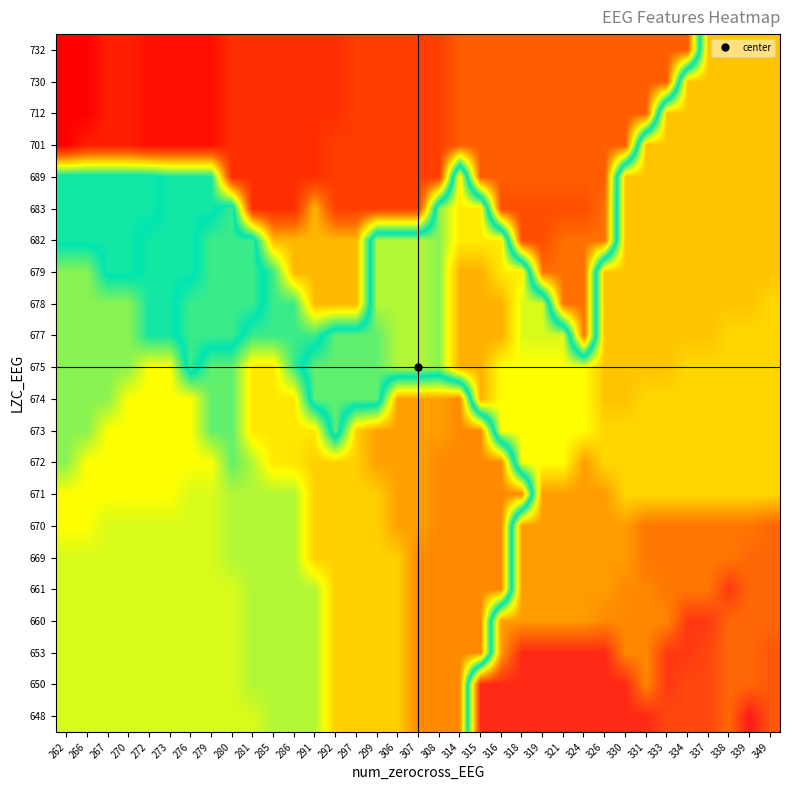

Reading left to right, what are all the values shown in this chart?

648: 262=29	266=29	267=29	270=29	272=29	273=29	276=29	279=29	280=29	281=29	285=30	286=30	291=30	292=26	297=26	299=26	306=26	307=23	308=23	314=23	315=53	316=53	318=53	319=53	321=53	324=53	326=53	330=53	331=53	333=51	334=51	337=51	338=49	339=54	349=50
650: 262=29	266=29	267=29	270=29	272=29	273=29	276=29	279=29	280=29	281=30	285=30	286=30	291=30	292=26	297=26	299=26	306=26	307=23	308=23	314=23	315=53	316=53	318=53	319=53	321=53	324=53	326=53	330=53	331=47	333=52	334=51	337=51	338=49	339=49	349=50
653: 262=29	266=29	267=29	270=29	272=29	273=29	276=29	279=29	280=29	281=30	285=30	286=30	291=30	292=26	297=26	299=26	306=26	307=23	308=23	314=23	315=23	316=46	318=53	319=53	321=53	324=53	326=53	330=47	331=47	333=52	334=52	337=51	338=49	339=49	349=50
660: 262=29	266=29	267=29	270=29	272=29	273=29	276=29	279=29	280=29	281=30	285=30	286=30	291=30	292=26	297=26	299=26	306=26	307=23	308=23	314=23	315=23	316=46	318=46	319=46	321=46	324=46	326=47	330=47	331=47	333=47	334=52	337=52	338=49	339=49	349=49
661: 262=29	266=29	267=29	270=29	272=29	273=29	276=29	279=29	280=29	281=30	285=30	286=30	291=30	292=26	297=26	299=26	306=26	307=23	308=23	314=23	315=23	316=23	318=46	319=46	321=46	324=46	326=46	330=47	331=47	333=48	334=48	337=48	338=52	339=49	349=49
669: 262=29	266=29	267=29	270=29	272=29	273=29	276=29	279=29	280=30	281=30	285=30	286=30	291=26	292=26	297=26	299=26	306=26	307=23	308=23	314=23	315=23	316=23	318=46	319=46	321=46	324=46	326=46	330=46	331=48	333=48	334=48	337=48	338=48	339=49	349=49
670: 262=28	266=28	267=29	270=29	272=29	273=29	276=29	279=29	280=30	281=30	285=30	286=30	291=26	292=26	297=26	299=26	306=24	307=24	308=23	314=23	315=23	316=23	318=46	319=46	321=46	324=46	326=46	330=46	331=48	333=48	334=48	337=48	338=48	339=48	349=49
671: 262=28	266=28	267=28	270=28	272=28	273=28	276=29	279=29	280=30	281=30	285=30	286=30	291=26	292=26	297=26	299=26	306=24	307=24	308=23	314=23	315=23	316=23	318=23	319=46	321=46	324=46	326=46	330=43	331=43	333=43	334=43	337=43	338=43	339=43	349=43
672: 262=31	266=28	267=28	270=28	272=28	273=28	276=28	279=28	280=32	281=30	285=27	286=27	291=26	292=26	297=26	299=24	306=24	307=24	308=23	314=23	315=23	316=23	318=41	319=41	321=41	324=46	326=43	330=43	331=43	333=43	334=43	337=43	338=43	339=43	349=43
673: 262=31	266=31	267=28	270=28	272=28	273=28	276=28	279=32	280=32	281=27	285=27	286=27	291=27	292=37	297=26	299=24	306=24	307=24	308=24	314=23	315=23	316=41	318=41	319=41	321=41	324=41	326=43	330=43	331=43	333=43	334=43	337=43	338=43	339=43	349=43
674: 262=31	266=31	267=31	270=28	272=28	273=28	276=28	279=32	280=32	281=27	285=27	286=27	291=37	292=37	297=37	299=37	306=24	307=24	308=24	314=23	315=45	316=41	318=41	319=41	321=41	324=41	326=44	330=44	331=43	333=43	334=43	337=43	338=43	339=43	349=43
675: 262=31	266=31	267=31	270=31	272=28	273=28	276=36	279=32	280=32	281=27	285=27	286=33	291=37	292=37	297=37	299=37	306=39	307=39	308=38	314=45	315=45	316=41	318=41	319=41	321=41	324=41	326=44	330=44	331=44	333=44	334=43	337=43	338=43	339=43	349=43
677: 262=31	266=31	267=31	270=31	272=34	273=34	276=36	279=36	280=36	281=33	285=33	286=33	291=33	292=37	297=37	299=37	306=39	307=39	308=38	314=45	315=45	316=45	318=40	319=40	321=40	324=22	326=44	330=44	331=44	333=44	334=44	337=44	338=43	339=43	349=43
678: 262=31	266=31	267=31	270=31	272=34	273=34	276=36	279=36	280=36	281=36	285=33	286=33	291=25	292=25	297=25	299=39	306=39	307=39	308=38	314=45	315=45	316=45	318=40	319=40	321=22	324=22	326=44	330=44	331=44	333=44	334=44	337=44	338=44	339=44	349=43
679: 262=31	266=31	267=35	270=35	272=34	273=34	276=34	279=36	280=36	281=36	285=33	286=25	291=25	292=25	297=25	299=39	306=39	307=39	308=38	314=45	315=45	316=42	318=42	319=22	321=22	324=22	326=44	330=44	331=44	333=44	334=44	337=44	338=44	339=44	349=44
682: 262=35	266=35	267=35	270=35	272=34	273=34	276=34	279=36	280=36	281=36	285=25	286=25	291=25	292=25	297=25	299=39	306=39	307=39	308=38	314=42	315=42	316=42	318=20	319=20	321=22	324=22	326=22	330=44	331=44	333=44	334=44	337=44	338=44	339=44	349=44
683: 262=35	266=35	267=35	270=35	272=35	273=34	276=34	279=34	280=36	281=18	285=18	286=18	291=25	292=19	297=19	299=19	306=19	307=19	308=38	314=42	315=42	316=20	318=20	319=20	321=20	324=20	326=22	330=44	331=44	333=44	334=44	337=44	338=44	339=44	349=44
689: 262=35	266=35	267=35	270=35	272=35	273=34	276=34	279=34	280=18	281=18	285=18	286=18	291=18	292=19	297=19	299=19	306=19	307=19	308=19	314=42	315=21	316=21	318=21	319=21	321=21	324=21	326=21	330=44	331=44	333=44	334=44	337=44	338=44	339=44	349=44
701: 262=15	266=17	267=17	270=17	272=16	273=16	276=16	279=16	280=18	281=18	285=18	286=18	291=18	292=19	297=19	299=19	306=19	307=19	308=19	314=21	315=21	316=21	318=21	319=21	321=21	324=21	326=21	330=21	331=44	333=44	334=44	337=44	338=44	339=44	349=44
712: 262=15	266=15	267=17	270=17	272=16	273=16	276=16	279=16	280=18	281=18	285=18	286=18	291=18	292=18	297=19	299=19	306=19	307=19	308=19	314=21	315=21	316=21	318=21	319=21	321=21	324=21	326=21	330=21	331=21	333=44	334=44	337=44	338=44	339=44	349=44
730: 262=15	266=15	267=17	270=17	272=16	273=16	276=16	279=16	280=18	281=18	285=18	286=18	291=18	292=18	297=19	299=19	306=19	307=19	308=19	314=21	315=21	316=21	318=21	319=21	321=21	324=21	326=21	330=21	331=21	333=21	334=44	337=44	338=44	339=44	349=44
732: 262=15	266=15	267=17	270=17	272=16	273=16	276=16	279=16	280=18	281=18	285=18	286=18	291=18	292=18	297=19	299=19	306=19	307=19	308=19	314=21	315=21	316=21	318=21	319=21	321=21	324=21	326=21	330=21	331=21	333=21	334=21	337=44	338=44	339=44	349=44